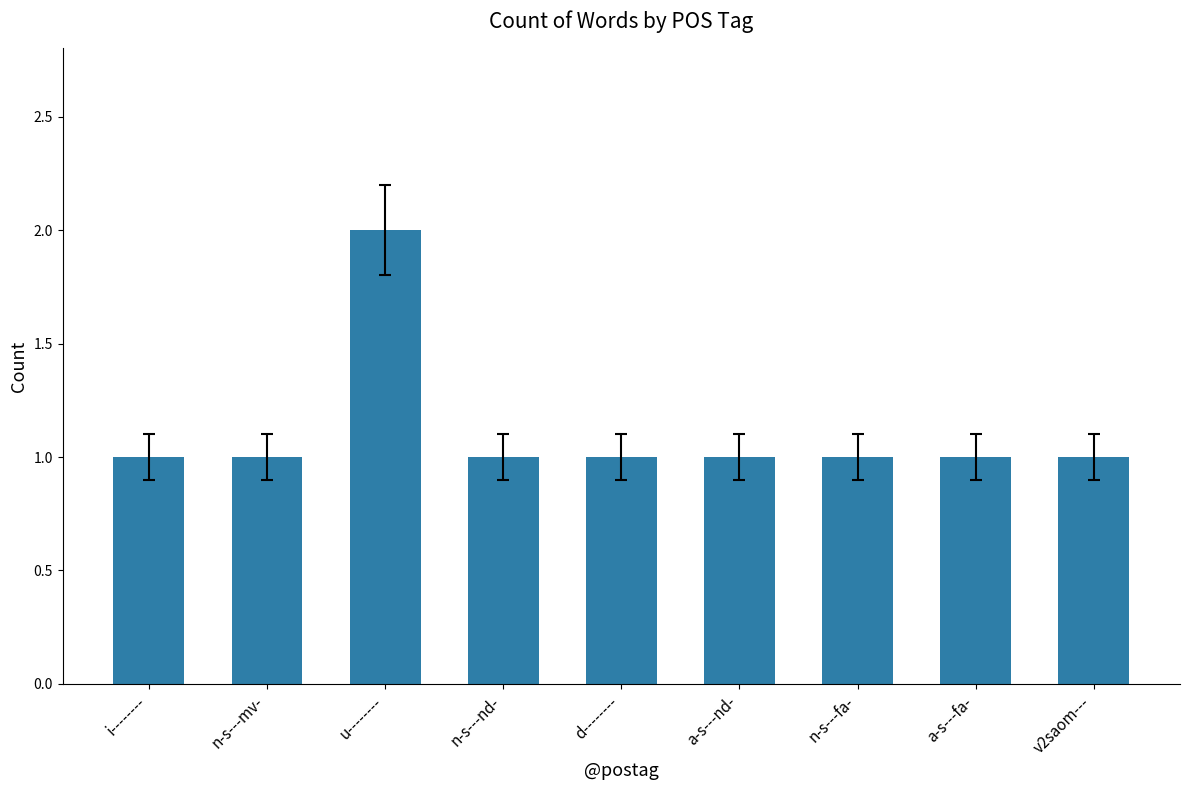

The value at d-------- is 1. True or false?

True